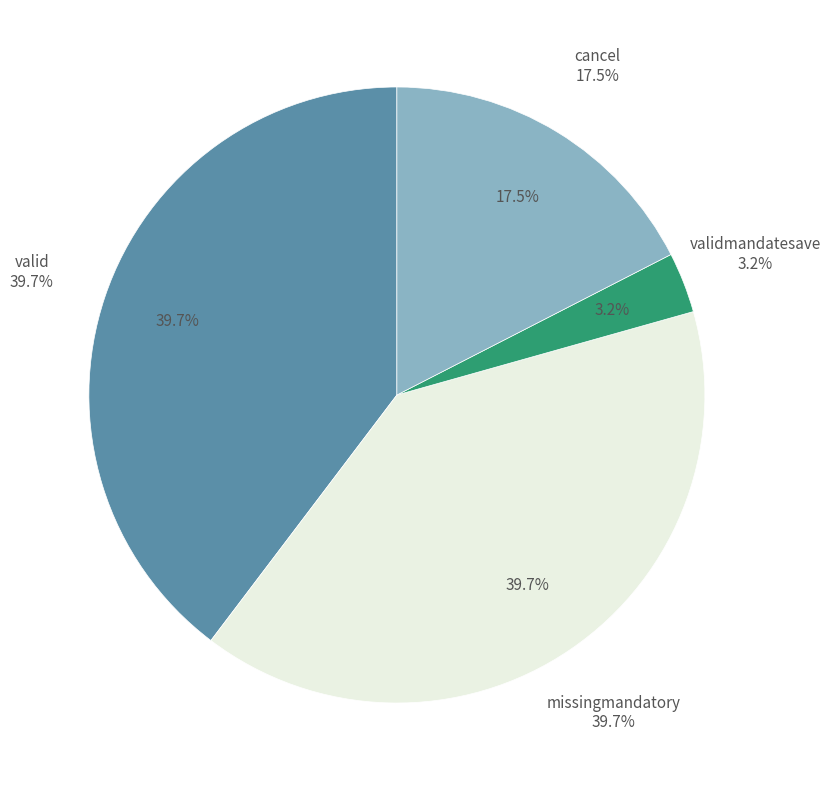

What percentage is the valid slice, to the nearest percent?

40%